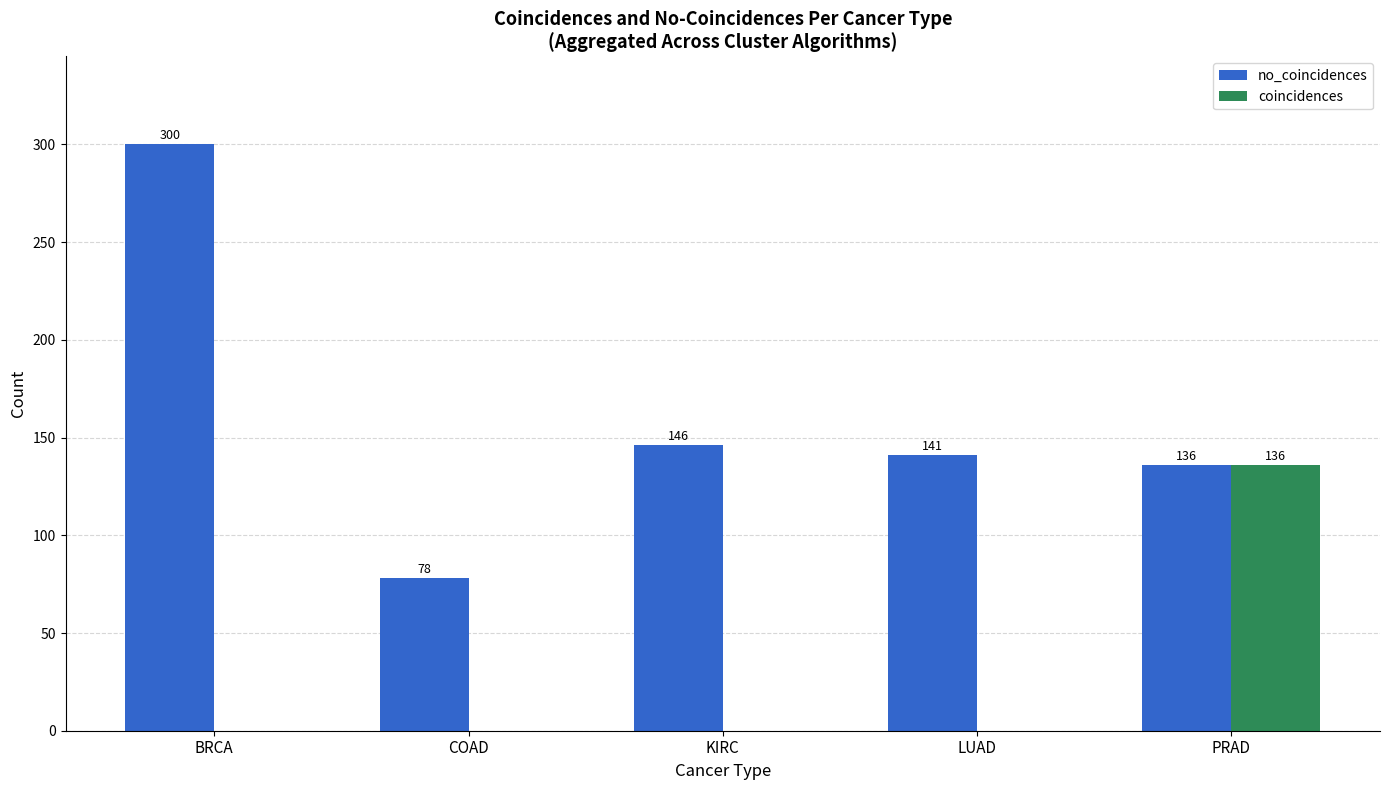

Is it true that no_coincidences equals 78 at COAD?

True